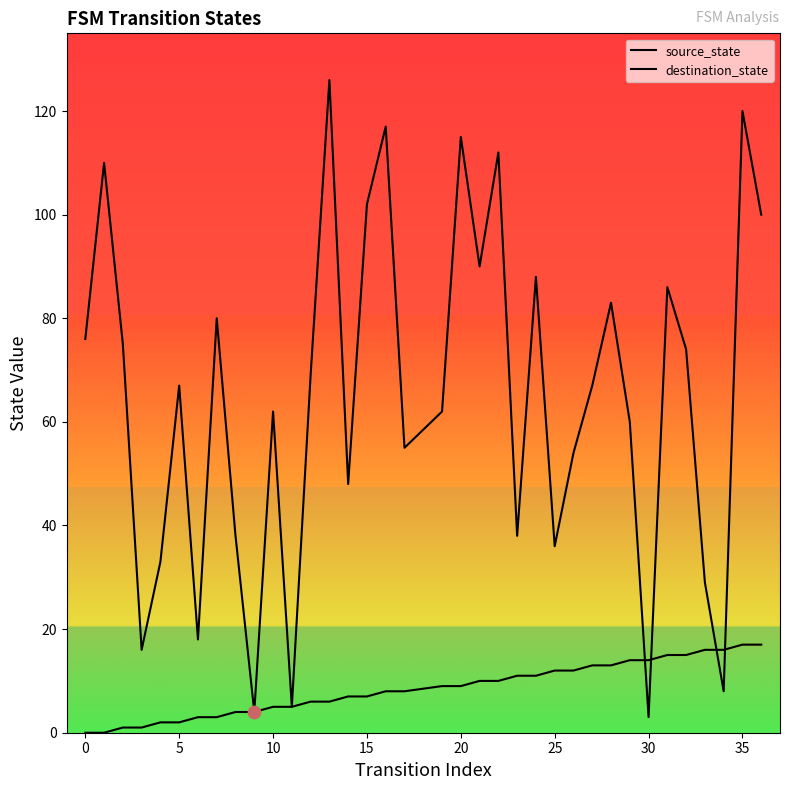

Which series has the widest spread of Y values?

destination_state